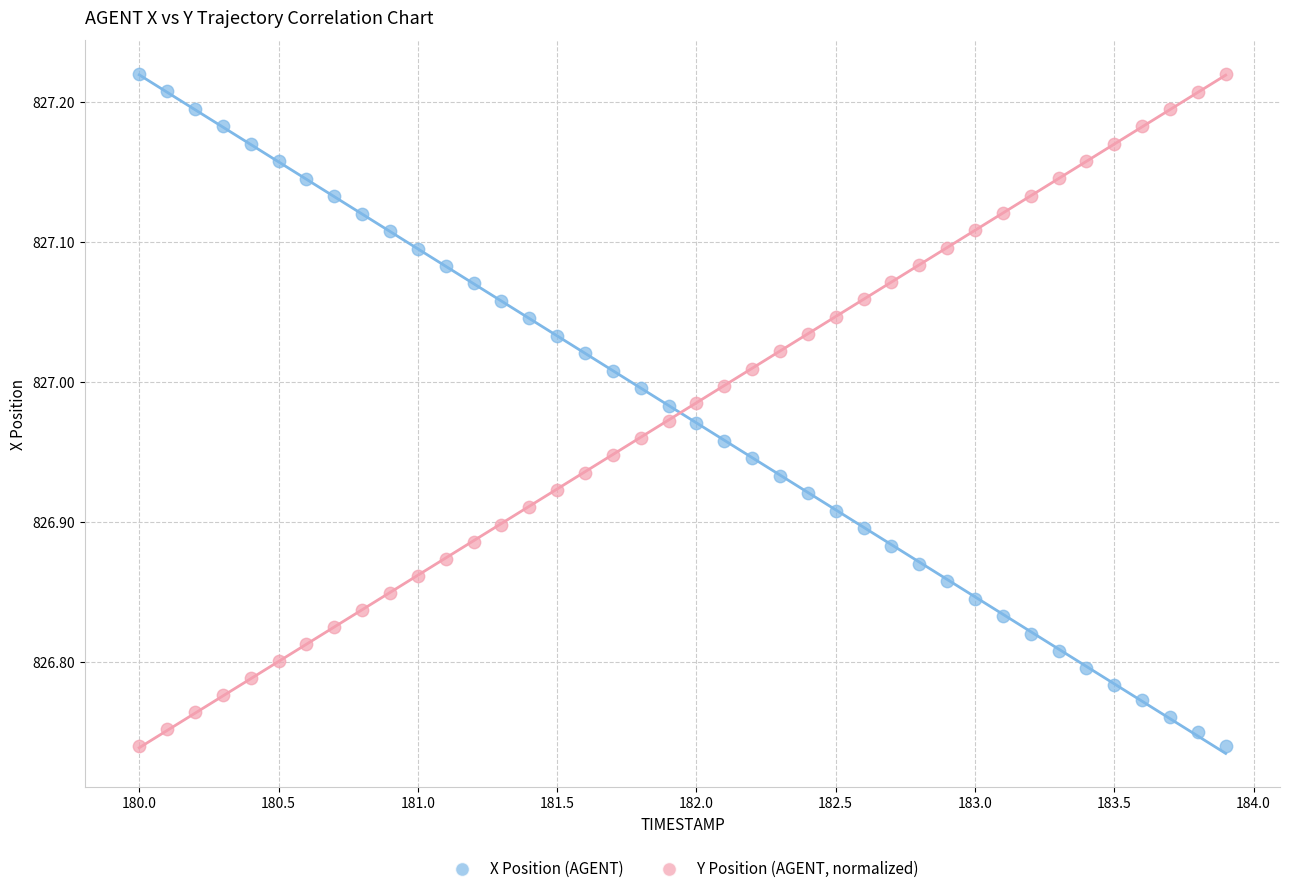

Across all data points, what is the range of X values (max minus min)?

3.9